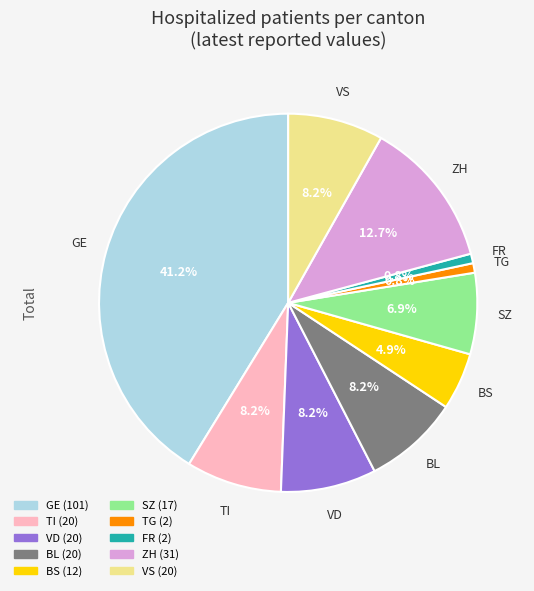

Is there a majority slice in this chart?

No